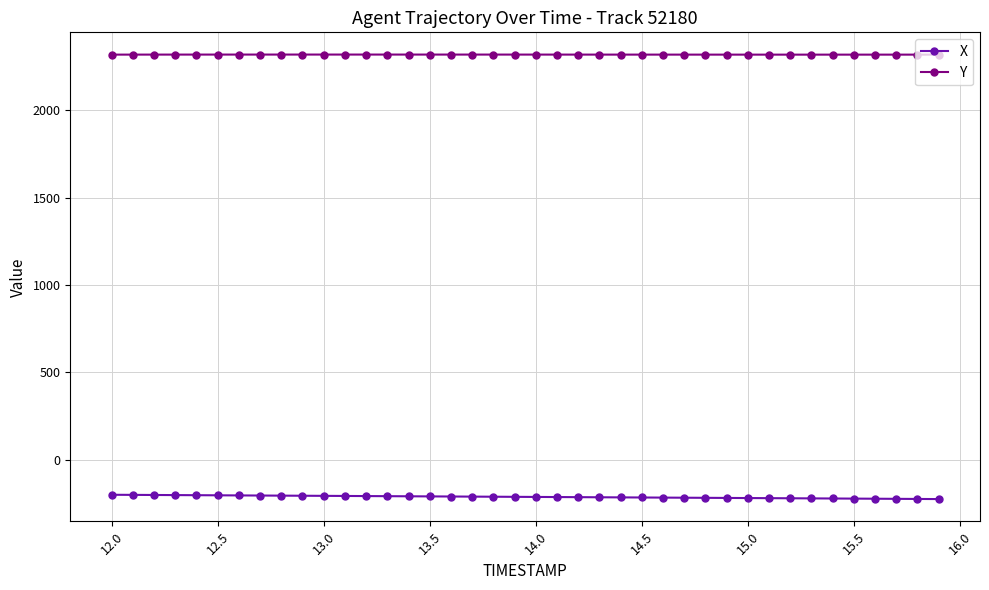

True or false: X and Y cross at least once.

False